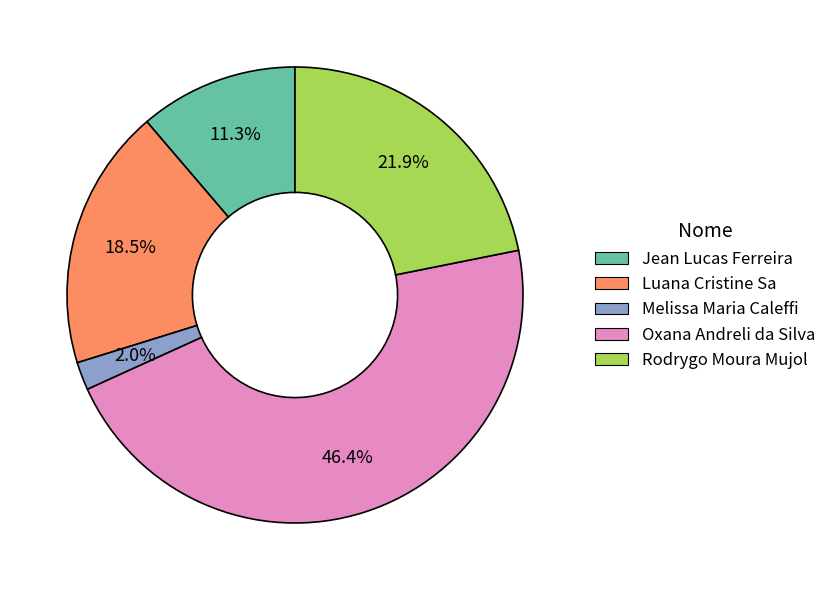

What is the ratio of the value at Oxana Andreli da Silva to the value at Luana Cristine Sa?

2.5